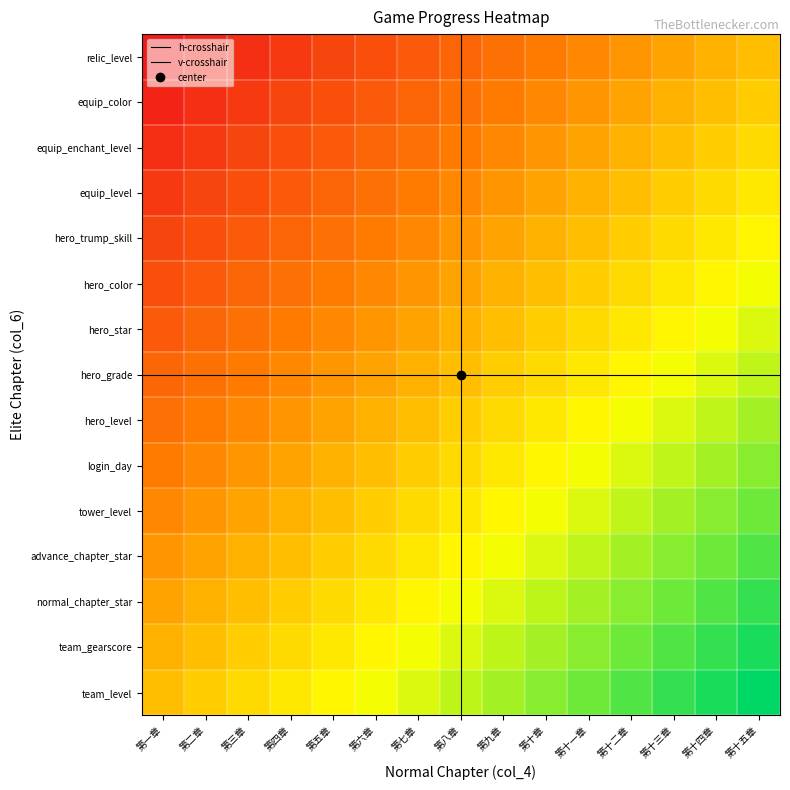

True or false: team_level has a value of 0.4 at 第十二章.

False